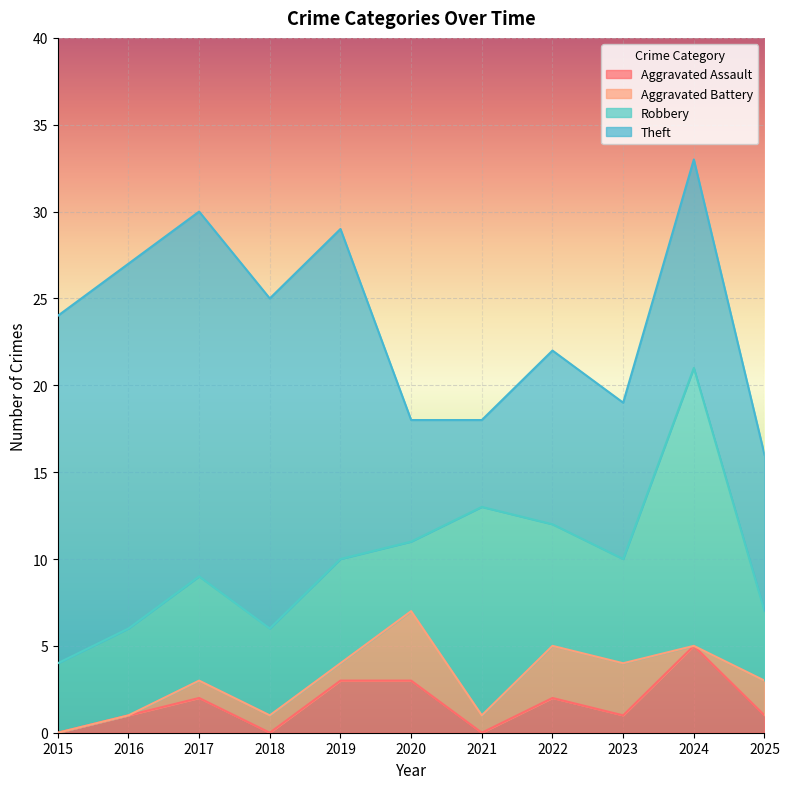

True or false: Aggravated Battery and Robbery cross at least once.

False